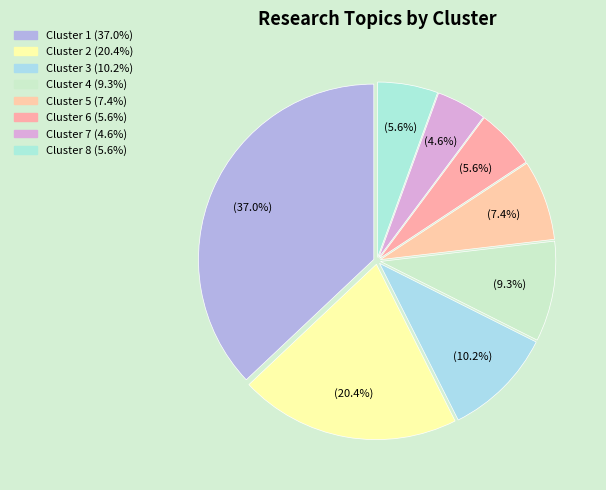

Does any single category account for the majority?

No